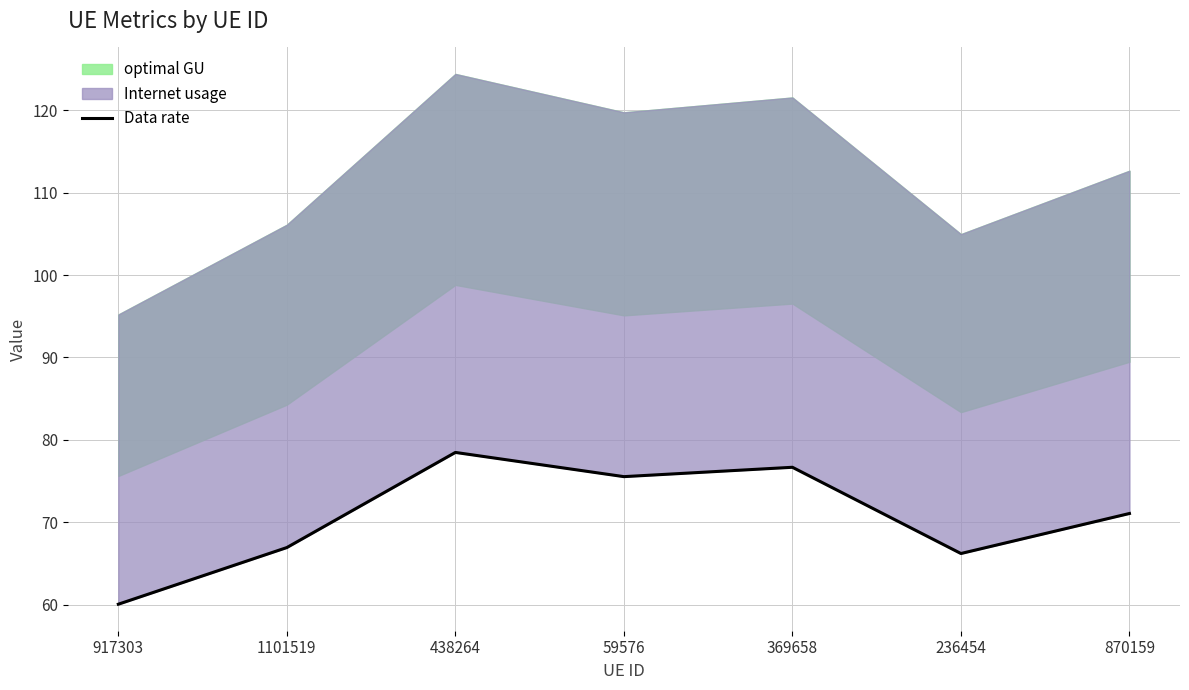

How many values are below 71?

3